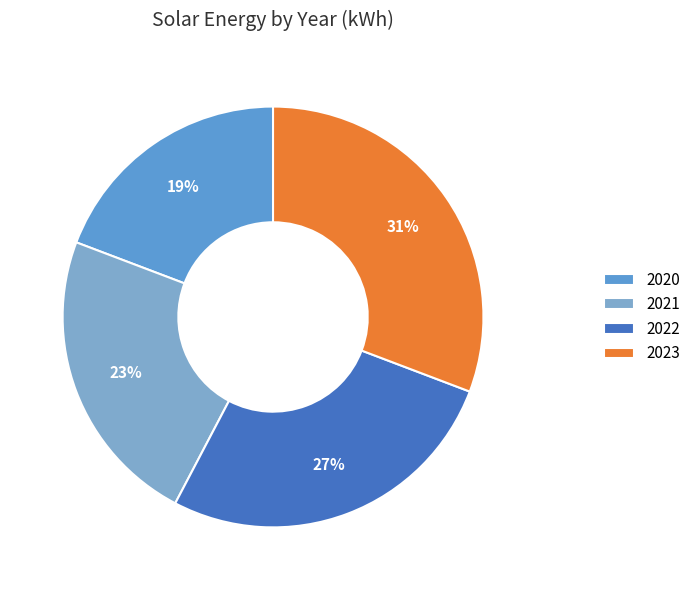

Which category has the smallest portion of the pie?

2020